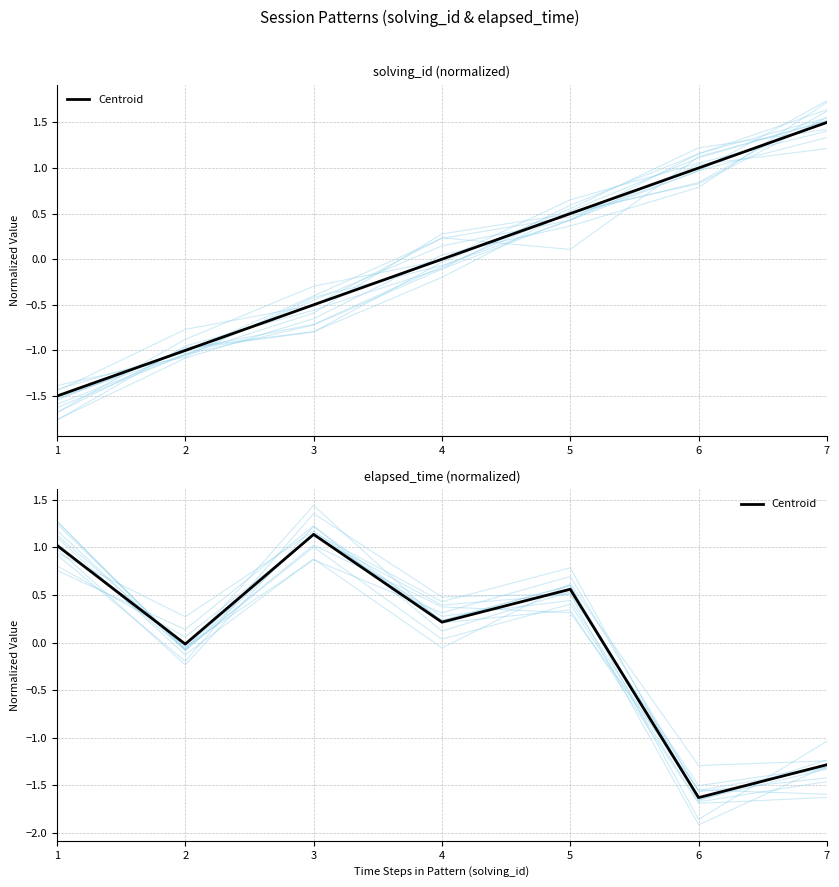

Between 3 and 1, which is larger?

3